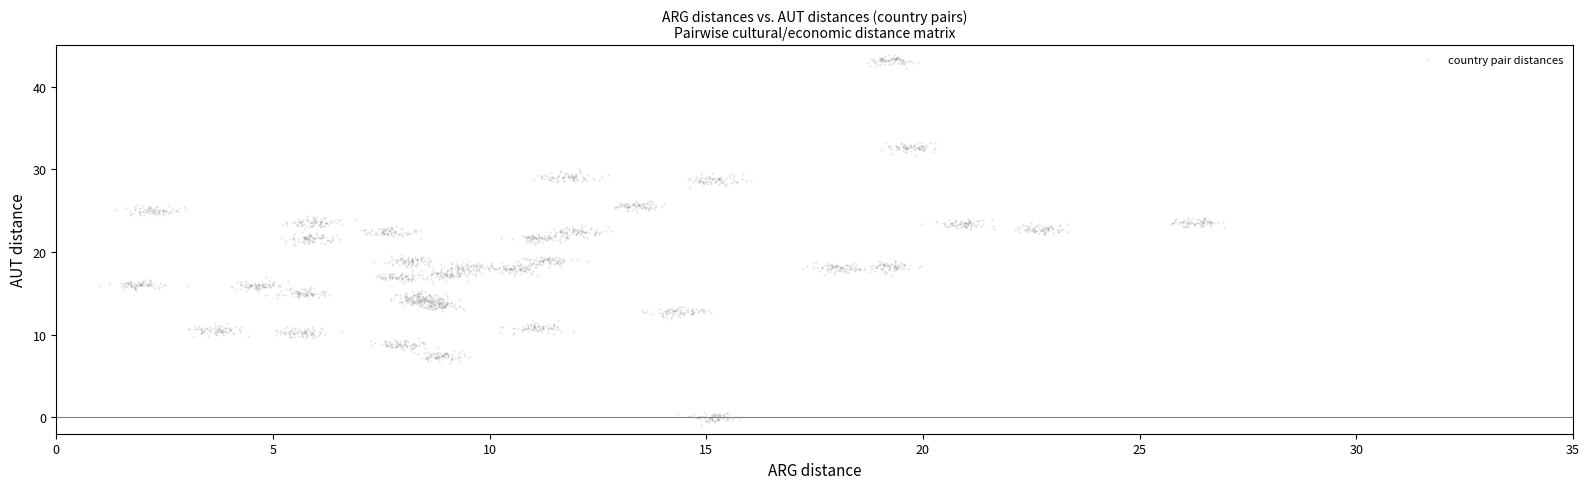

What is the range of Y values (max minus min)?

44.7